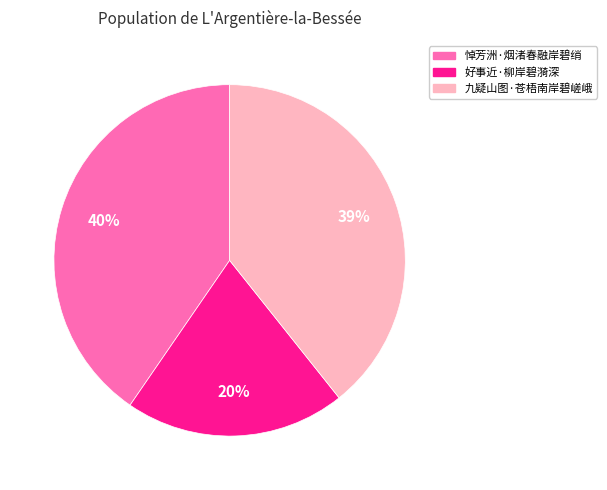

Which has a higher value, 悼芳洲·烟渚春融岸碧绡 or 好事近·柳岸碧漪深?

悼芳洲·烟渚春融岸碧绡